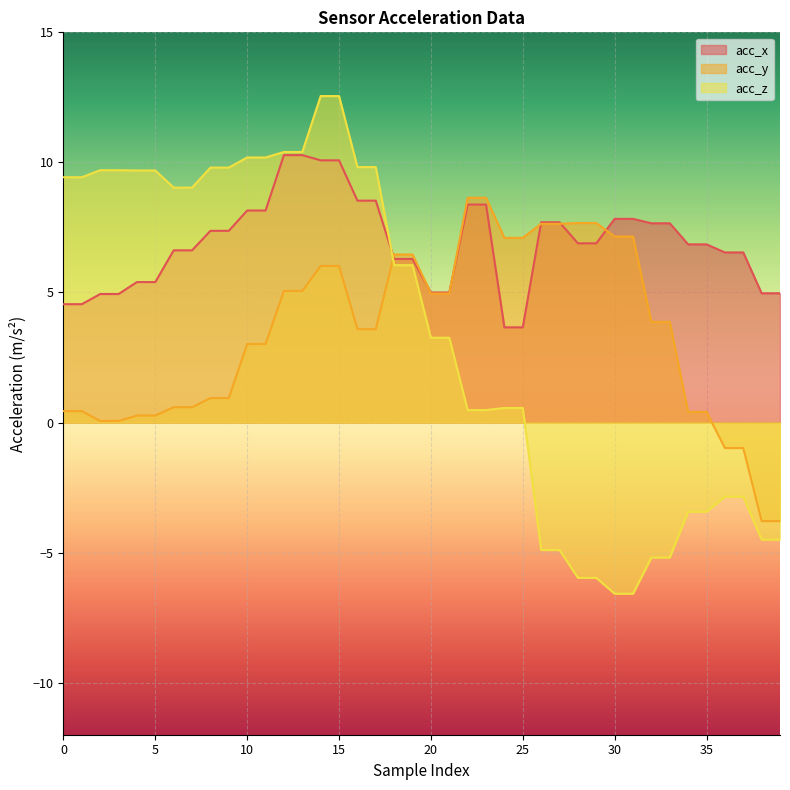

Reading left to right, transcribe all the data shown in this chart.

acc_x: 0=4.5	1=4.5	2=4.9	3=4.9	4=5.4	5=5.4	6=6.6	7=6.6	8=7.4	9=7.4	10=8.2	11=8.2	12=10.3	13=10.3	14=10.1	15=10.1	16=8.5	17=8.5	18=6.3	19=6.3	20=5.0	21=5.0	22=8.4	23=8.4	24=3.7	25=3.7	26=7.7	27=7.7	28=6.9	29=6.9	30=7.8	31=7.8	32=7.7	33=7.7	34=6.8	35=6.8	36=6.5	37=6.5	38=5.0	39=5.0
acc_y: 0=0.4	1=0.4	2=0.1	3=0.1	4=0.3	5=0.3	6=0.6	7=0.6	8=0.9	9=0.9	10=3.0	11=3.0	12=5.1	13=5.1	14=6.0	15=6.0	16=3.6	17=3.6	18=6.5	19=6.5	20=5.0	21=5.0	22=8.6	23=8.6	24=7.1	25=7.1	26=7.6	27=7.6	28=7.7	29=7.7	30=7.2	31=7.2	32=3.9	33=3.9	34=0.4	35=0.4	36=-1.0	37=-1.0	38=-3.8	39=-3.8
acc_z: 0=9.4	1=9.4	2=9.7	3=9.7	4=9.7	5=9.7	6=9.0	7=9.0	8=9.8	9=9.8	10=10.2	11=10.2	12=10.4	13=10.4	14=12.6	15=12.6	16=9.8	17=9.8	18=6.0	19=6.0	20=3.3	21=3.3	22=0.5	23=0.5	24=0.6	25=0.6	26=-4.9	27=-4.9	28=-6.0	29=-6.0	30=-6.6	31=-6.6	32=-5.2	33=-5.2	34=-3.4	35=-3.4	36=-2.9	37=-2.9	38=-4.5	39=-4.5